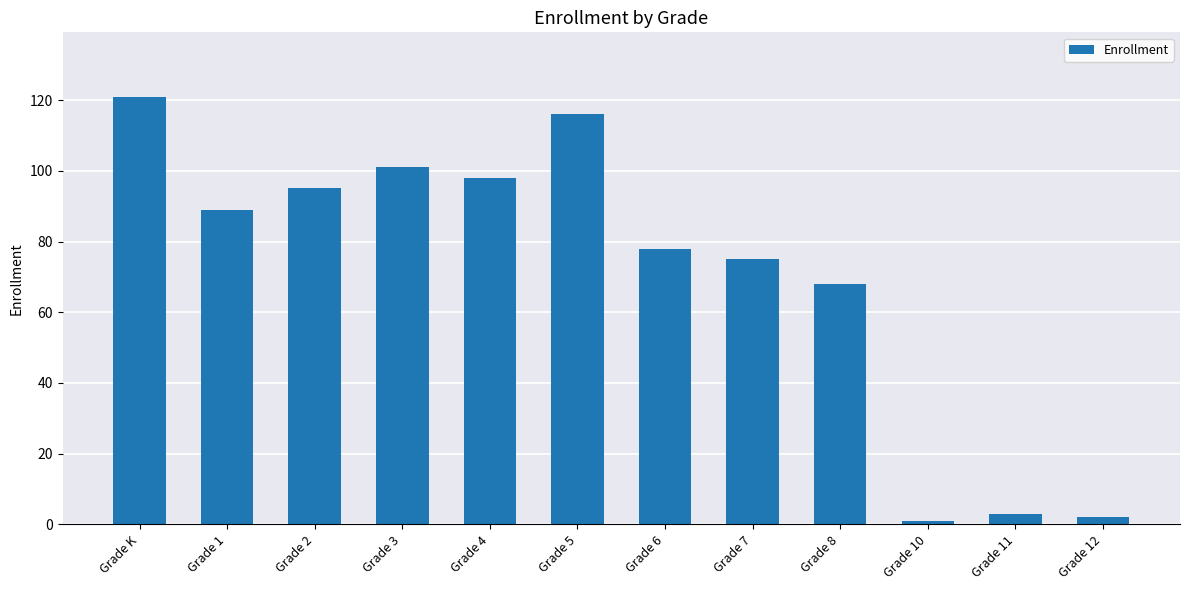

True or false: the data shows 1 at Grade 10.

True